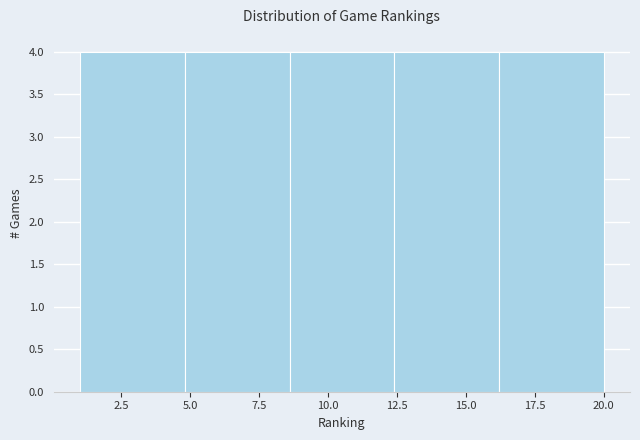

What is the height of the bar covering 4.8 to 8.6 on the x-axis? Neither the bar edges nor the heights are printed on the chart, so give them approximately, as read against the axes.

4